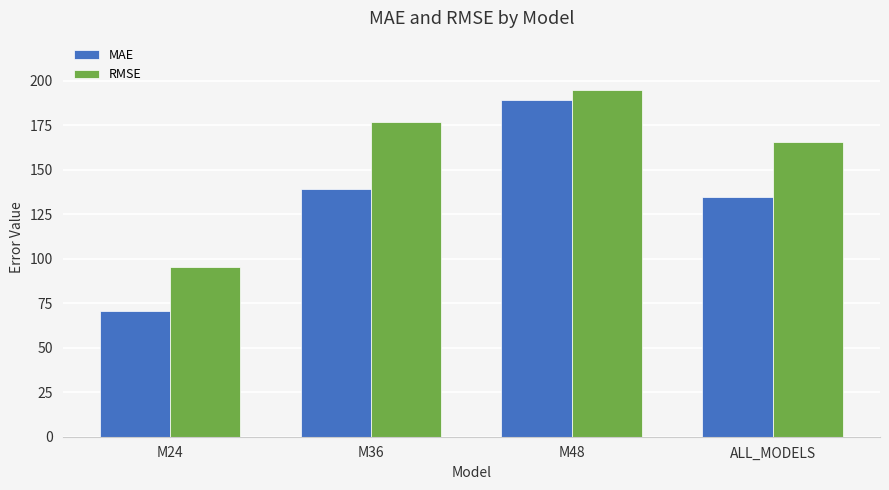

What is the sum of all RMSE values?

632.0